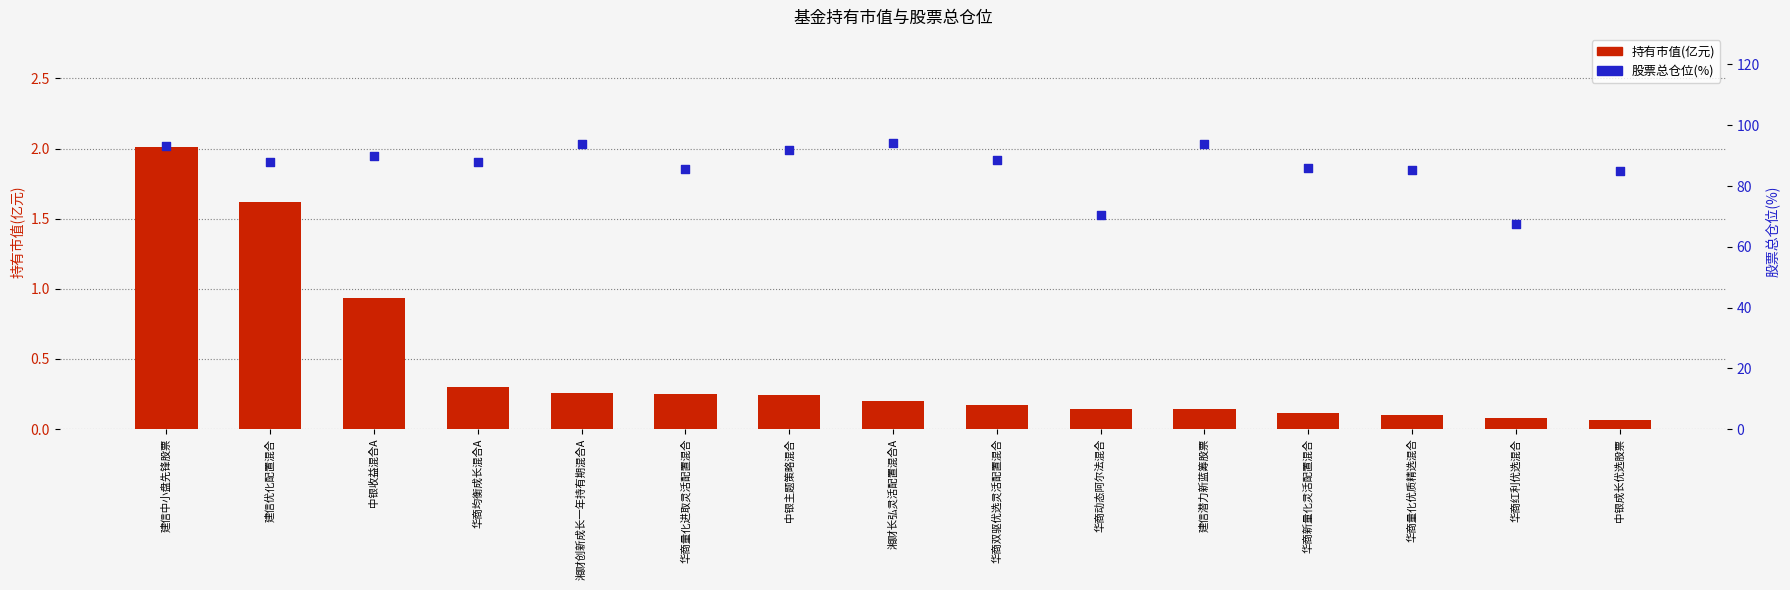

Which series has the largest total across all categories?

股票总仓位(%)